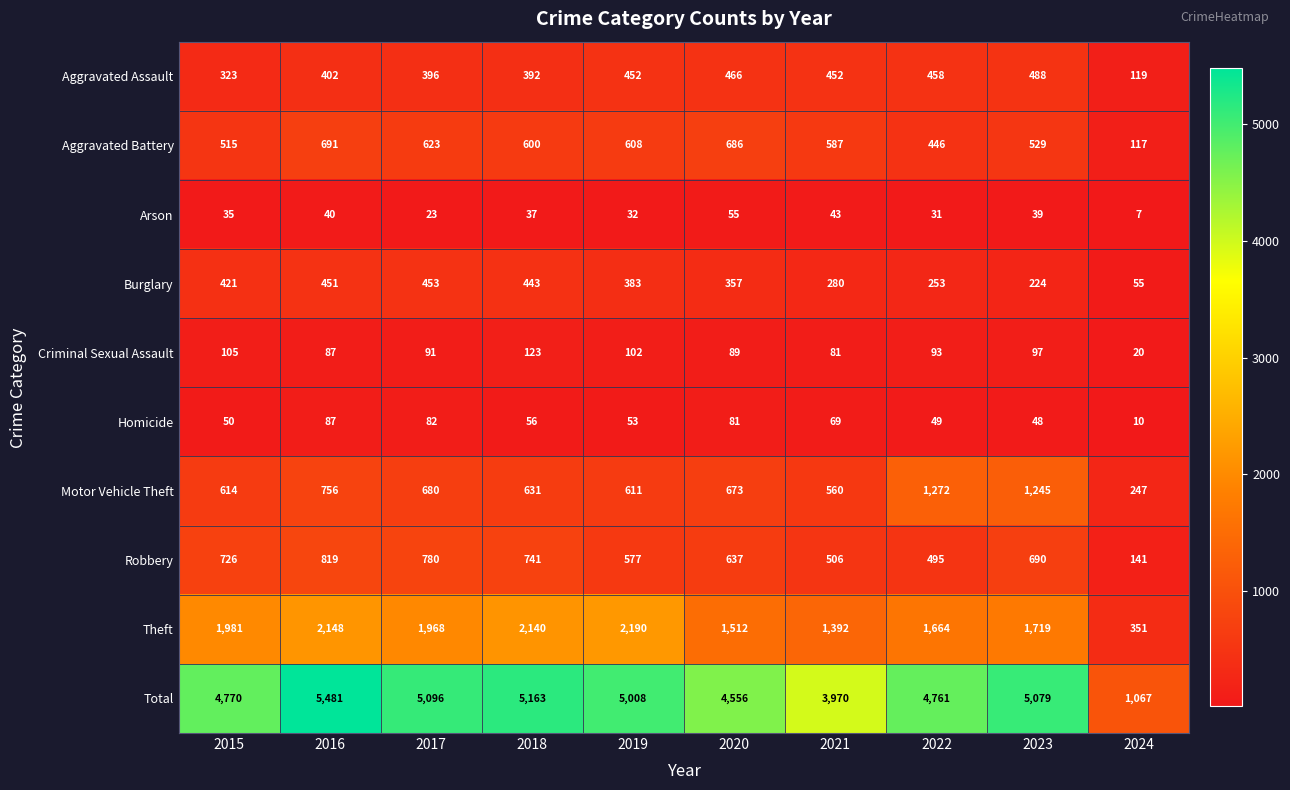

List the series in order of their peak value, lowest first.

Arson, Homicide, Criminal Sexual Assault, Burglary, Aggravated Assault, Aggravated Battery, Robbery, Motor Vehicle Theft, Theft, Total